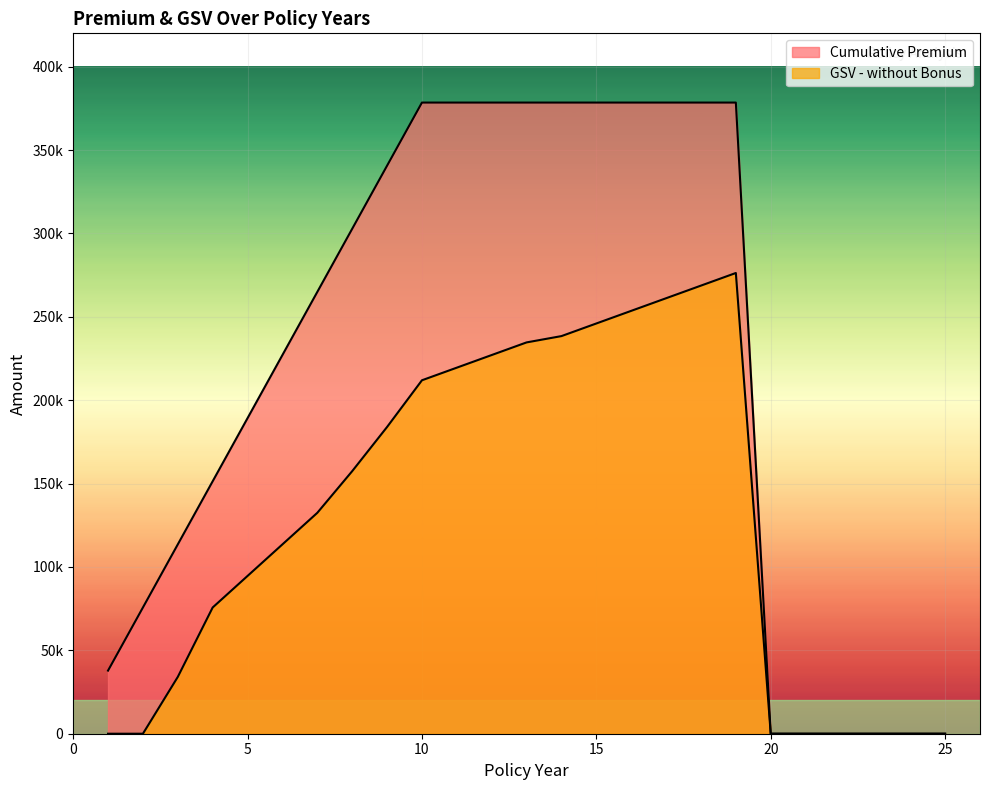

True or false: Cumulative Premium and GSV - without Bonus intersect in this chart.

False